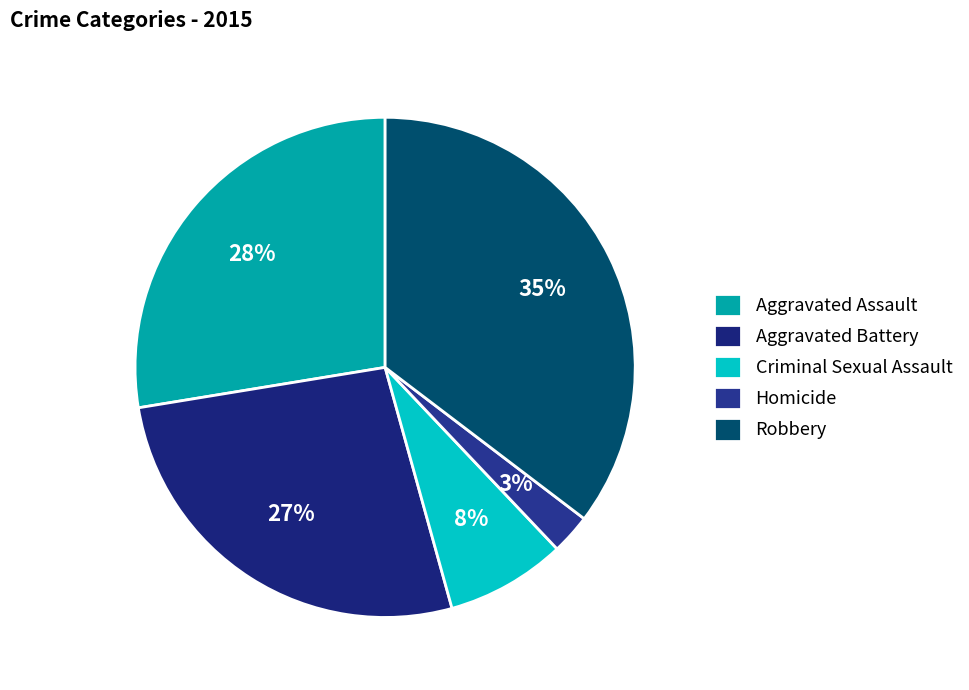

What portion of the pie excludes Homicide?

97.4%